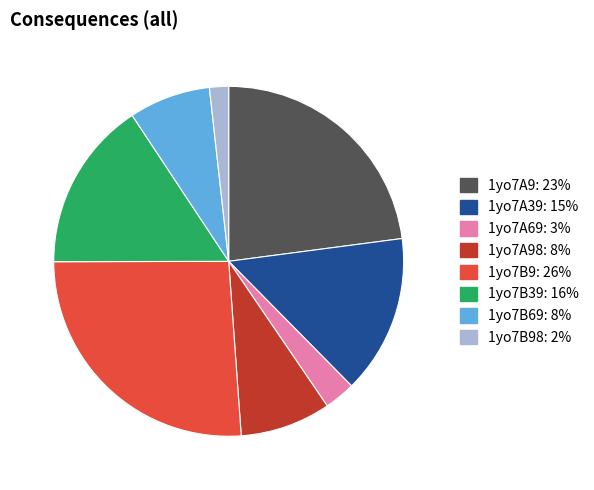

Is there a majority slice in this chart?

No